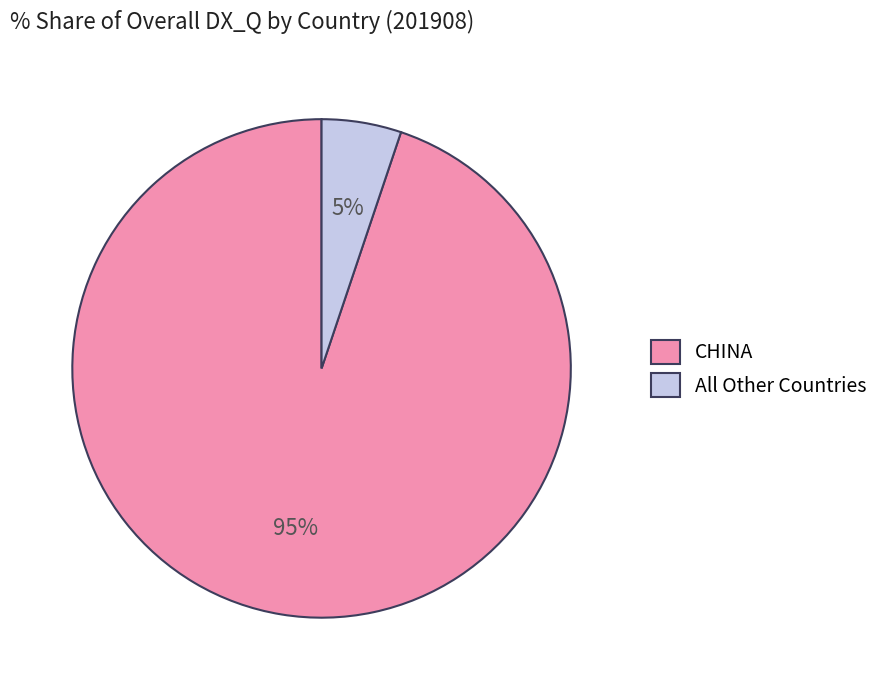

Which slice is the smallest?

All Other Countries